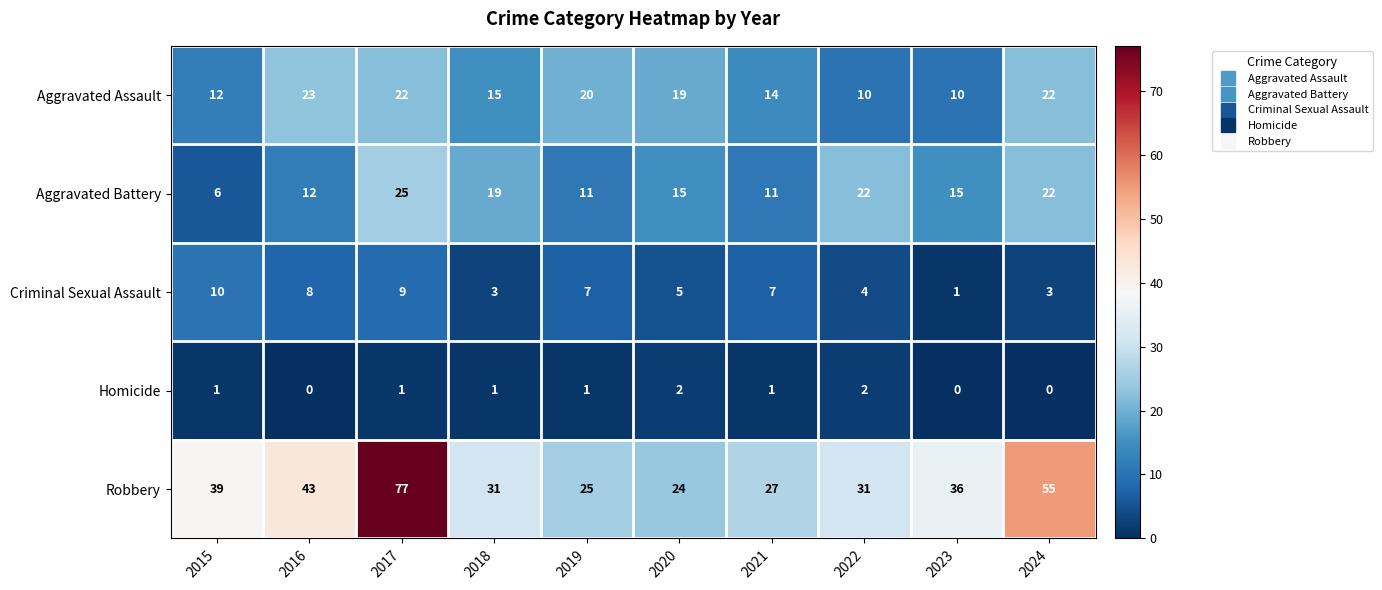

At which label does Robbery first exceed 36?

2015